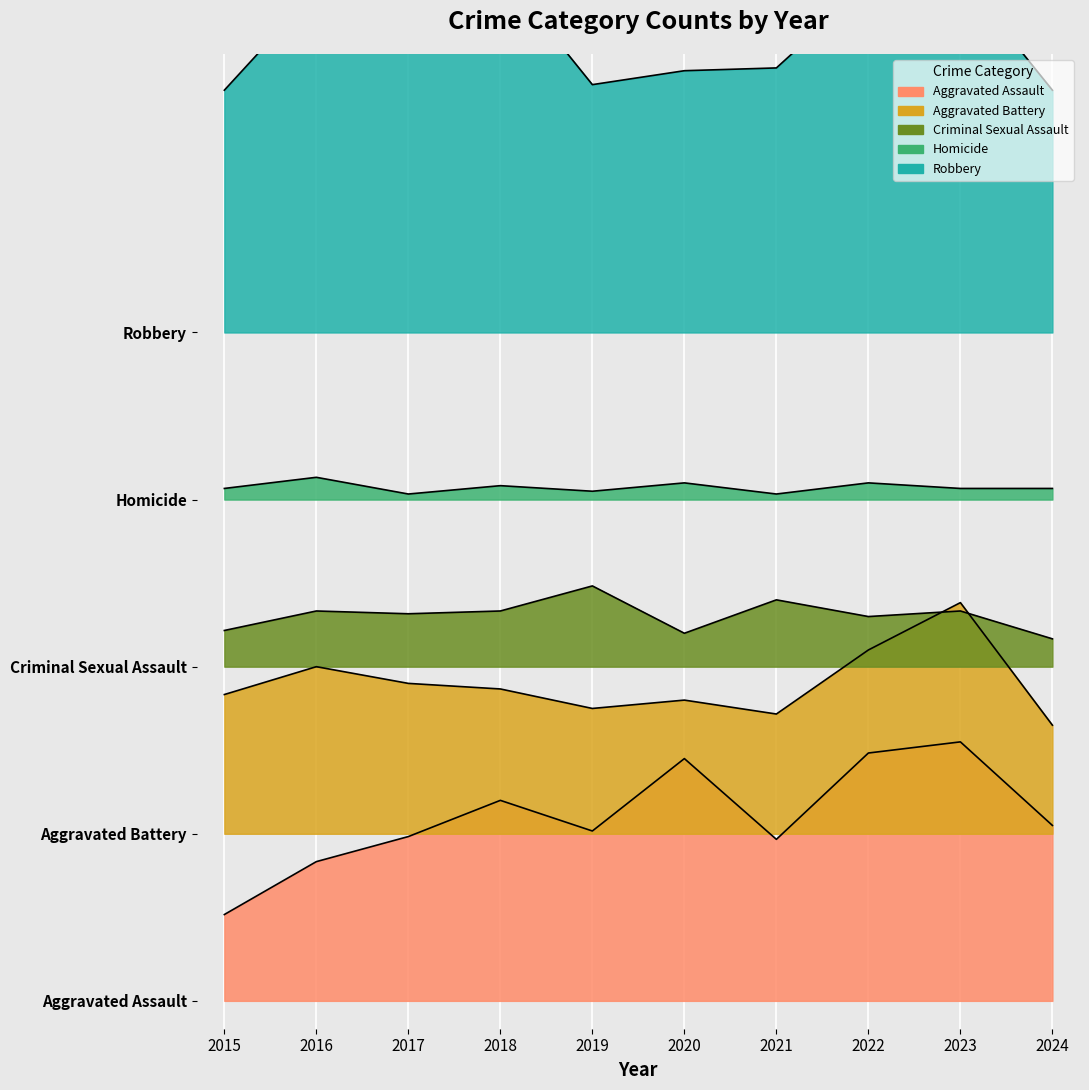

At which label does Homicide reach its minimum?

2017